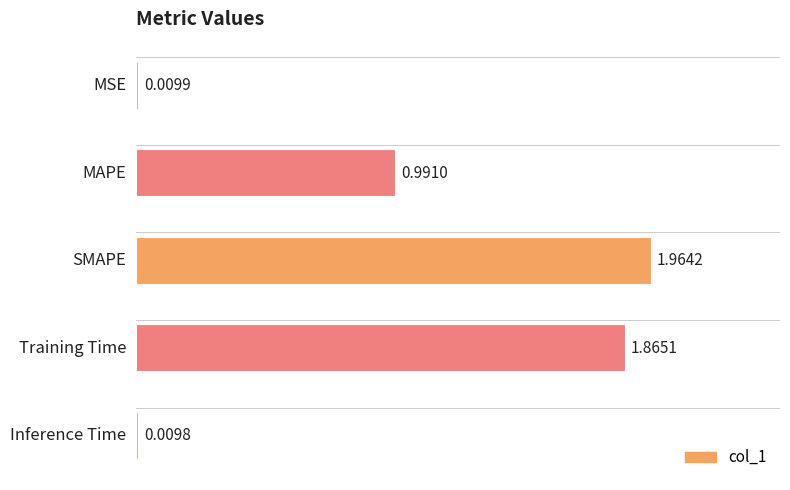

What is the sum of all values?

4.8